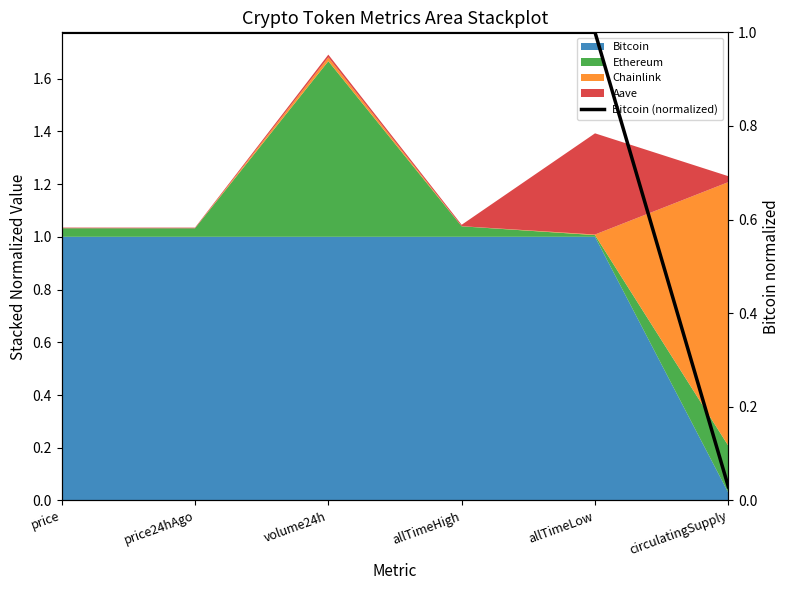

At which category does the chart reach its peak across all series?

price